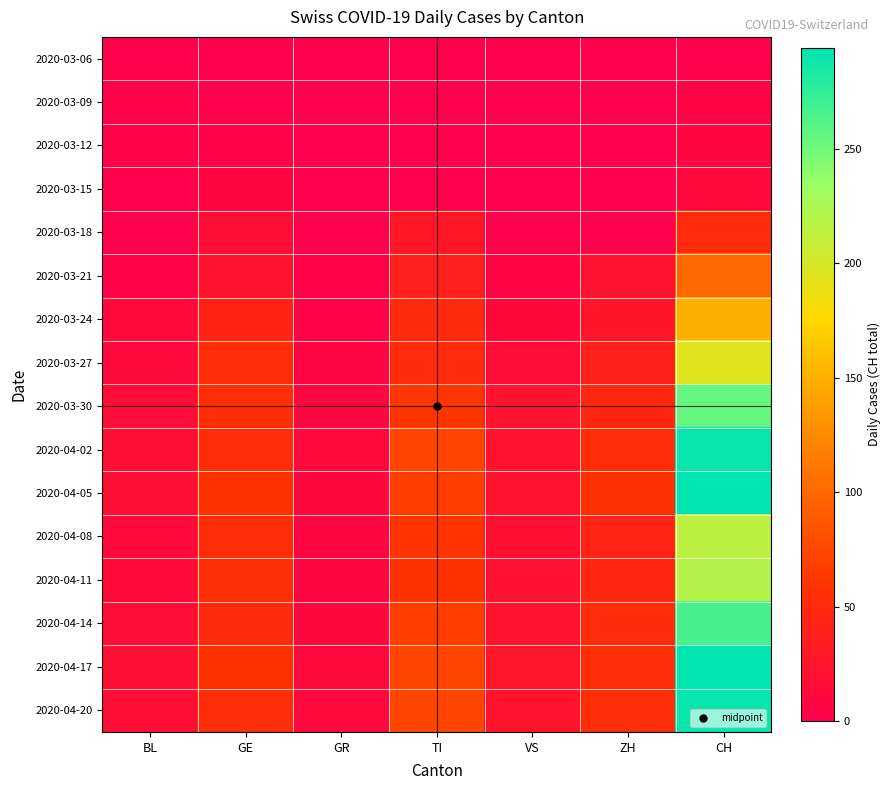

Between CH and BL, which is larger?

CH